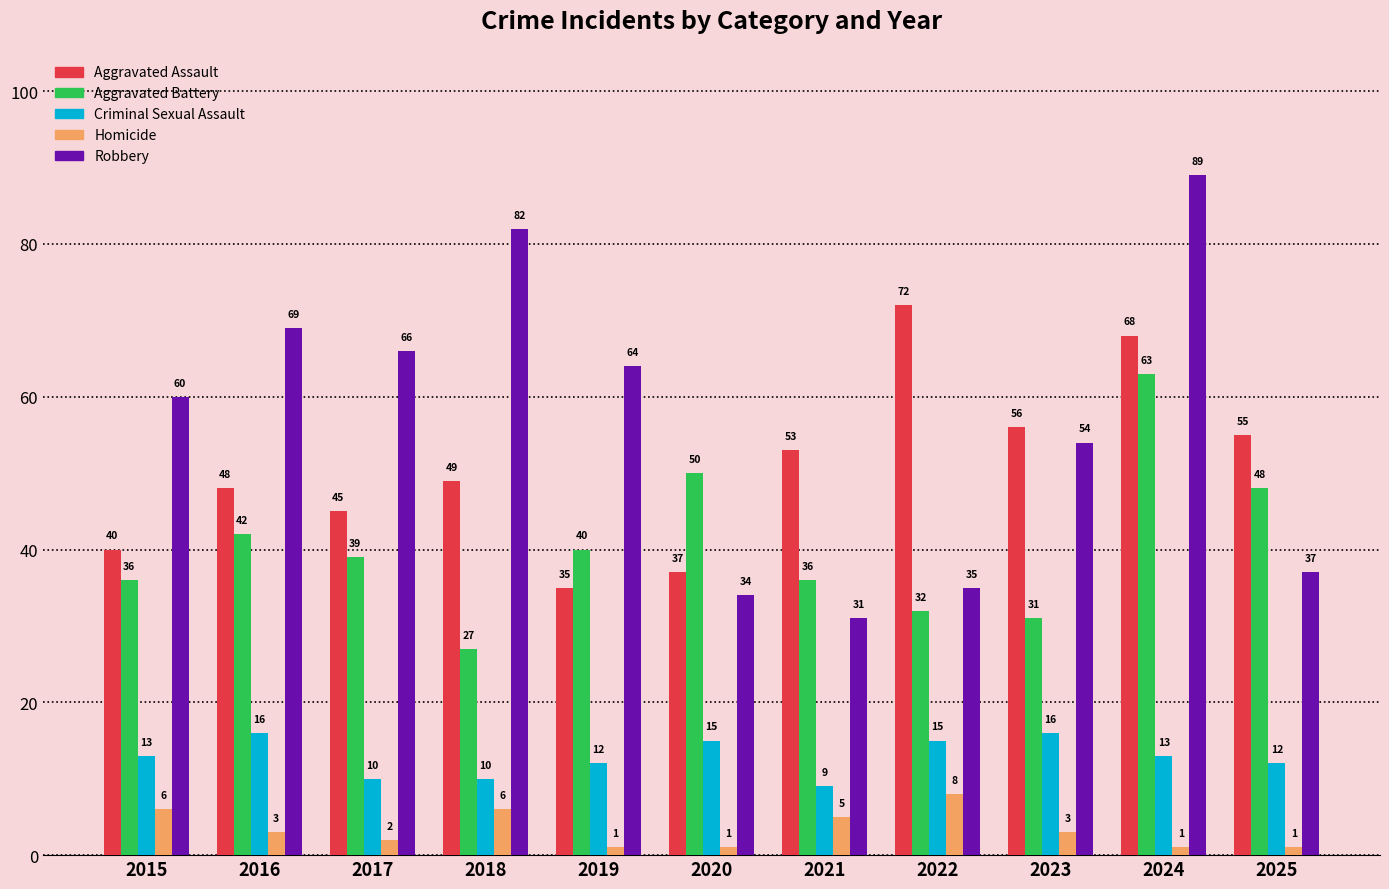

What is the difference between the highest and lowest values at 2024?

88